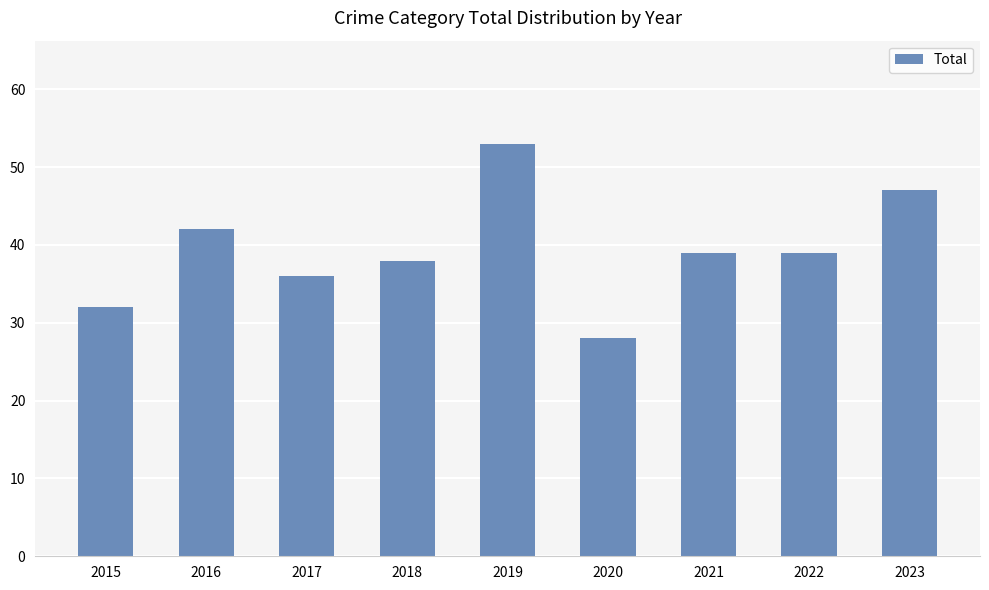

How many data points are less than 39?

4